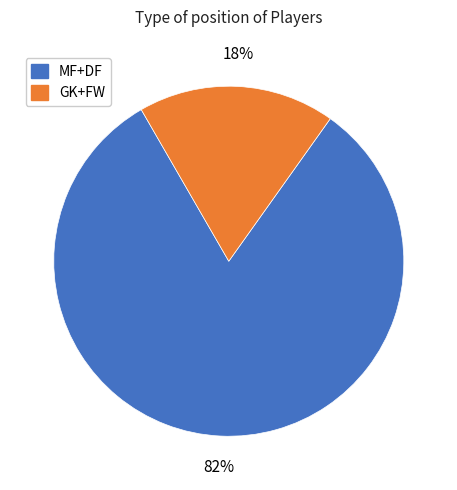

How many slices are in this pie chart?

2